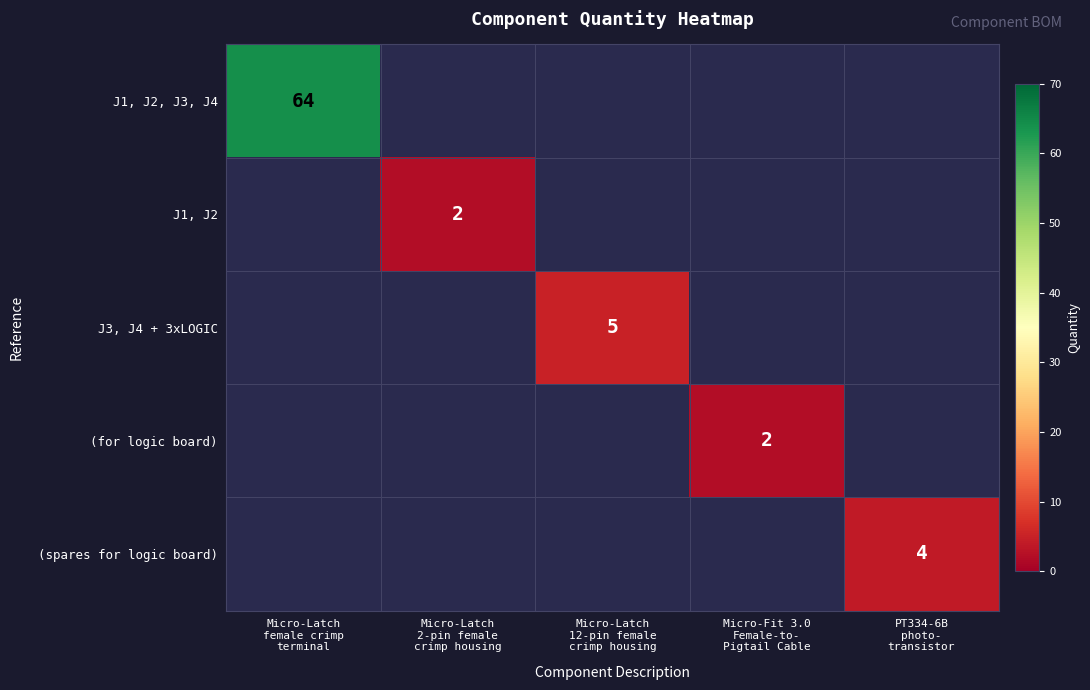

What is the greatest value displayed?

64.0